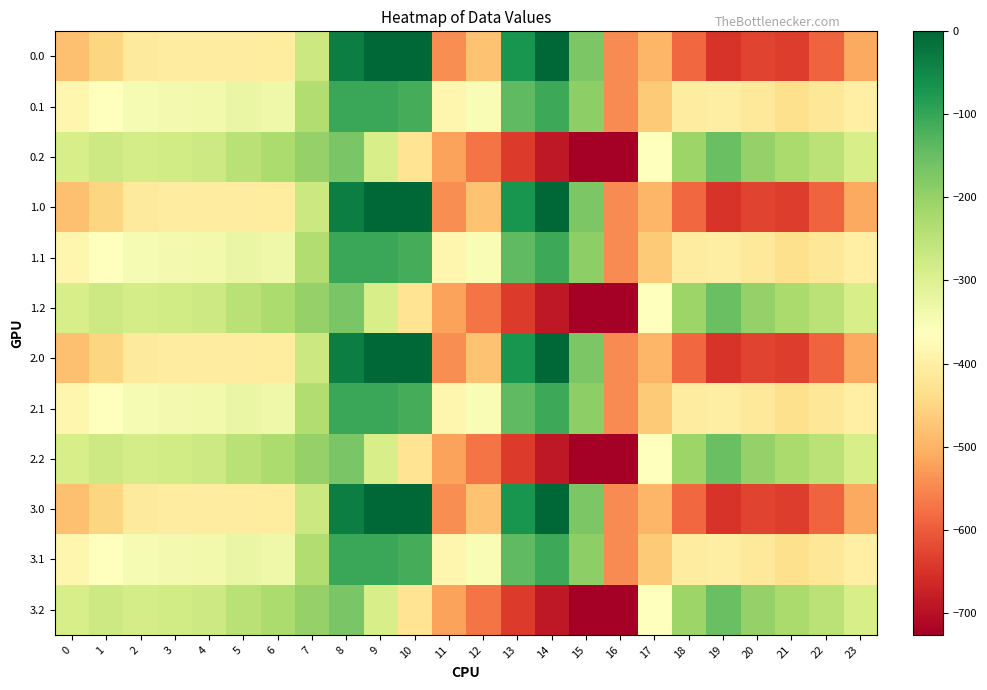

At which category does the chart reach its peak across all series?

9